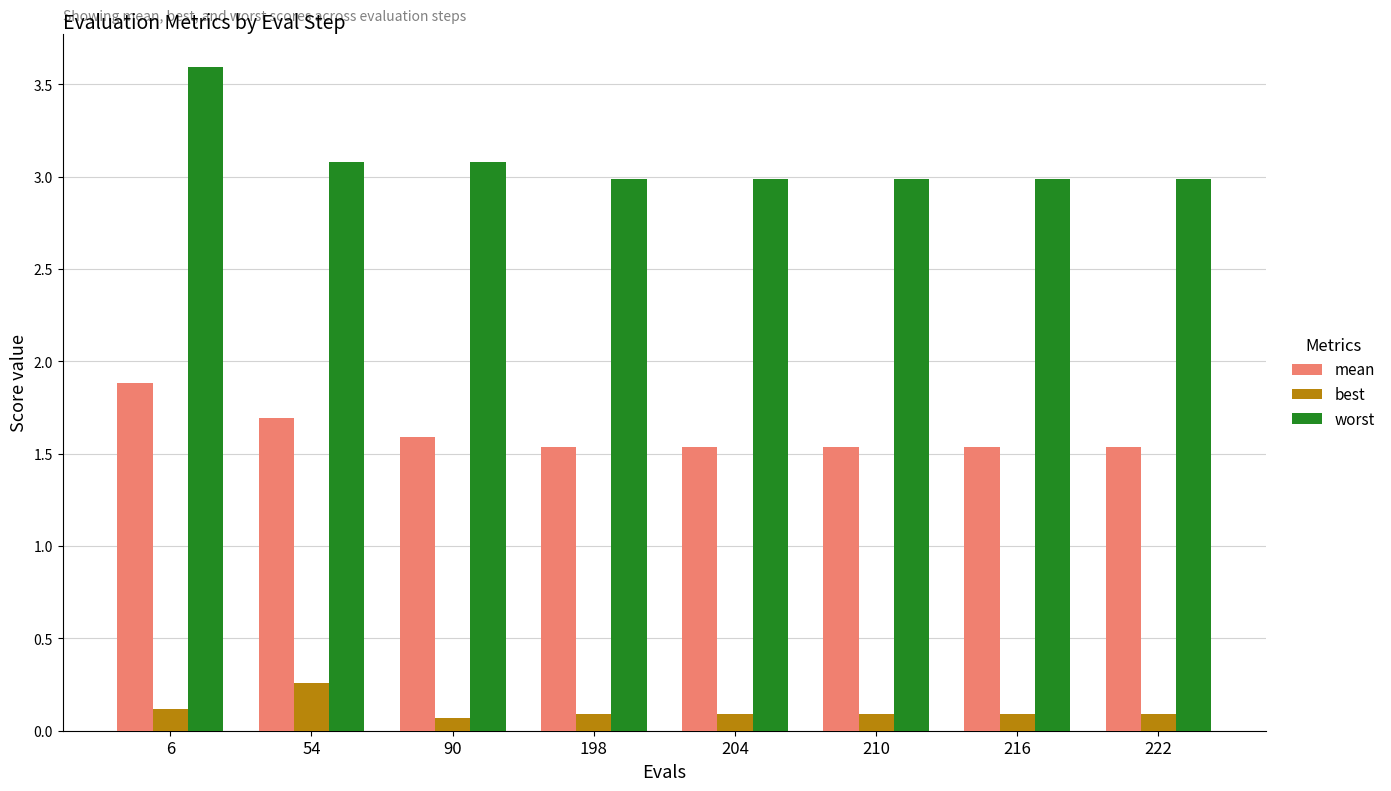

Which series has the largest total across all categories?

worst